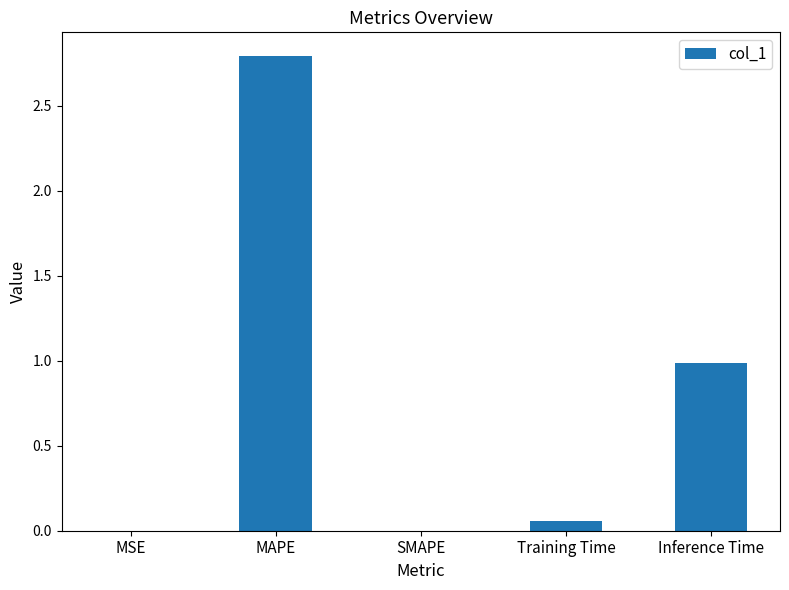

Which has a higher value, MSE or Inference Time?

Inference Time